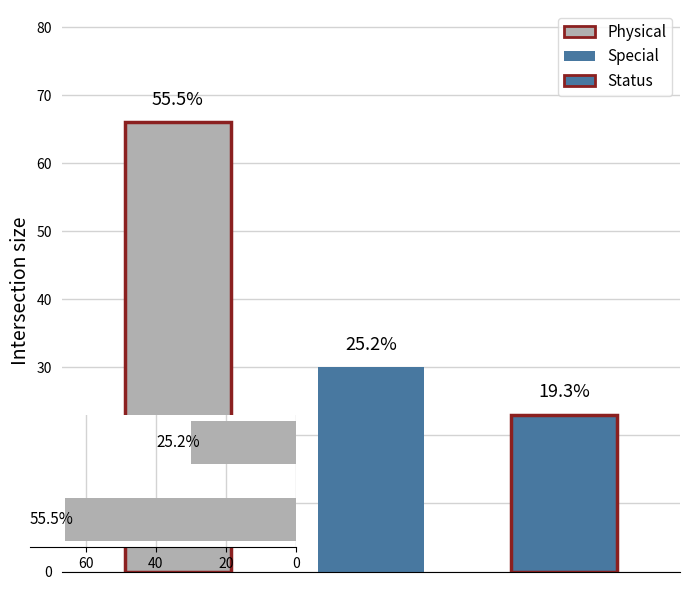

What is the label of the 3rd bar from the left?

Status